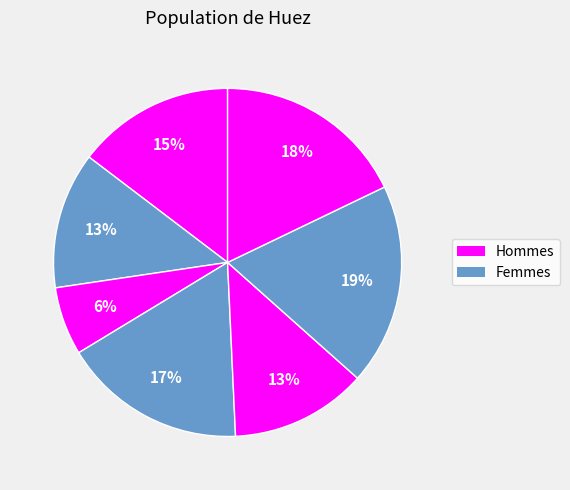

Is there a majority slice in this chart?

No